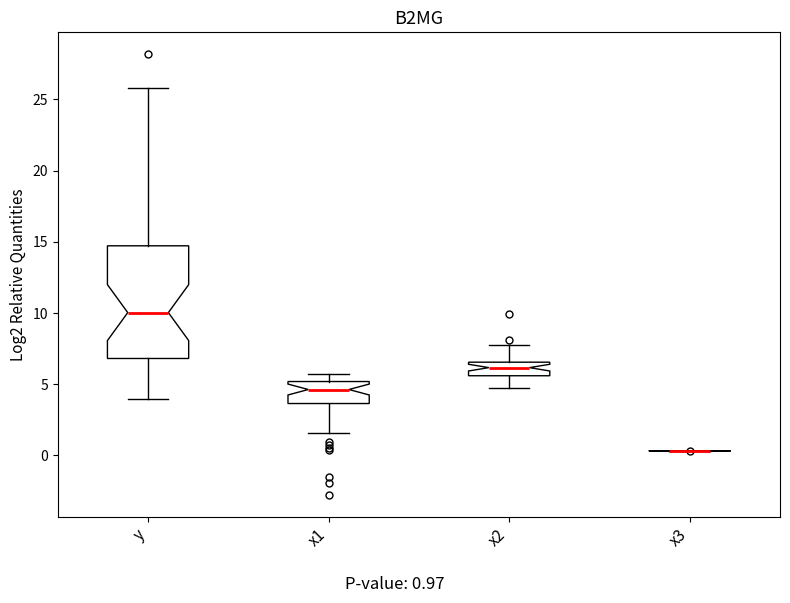

Which box is the tallest, from its lower edge to its upper edge?

y